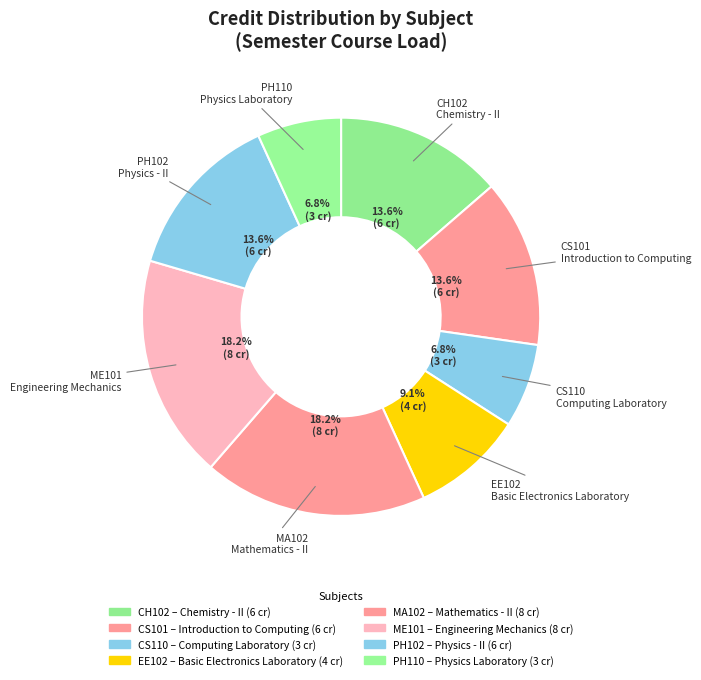

Count the number of slices in the pie.

8